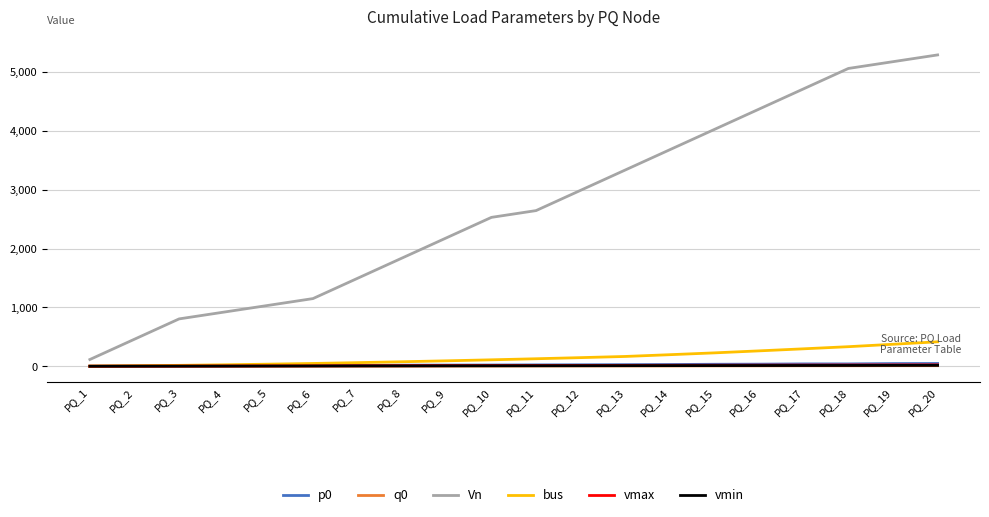

What is the maximum value for p0?

47.4